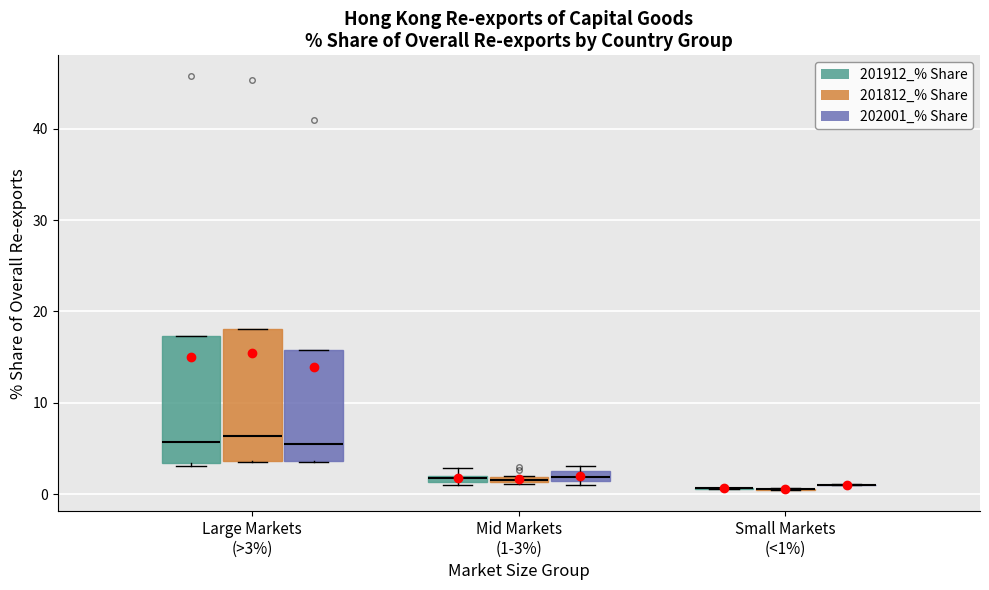

Where is the upper edge of the box for Large Markets (>3%) (202001_% Share) on the y-axis? The values are not printed on the chart, so give them approximately, as read against the axis.

16